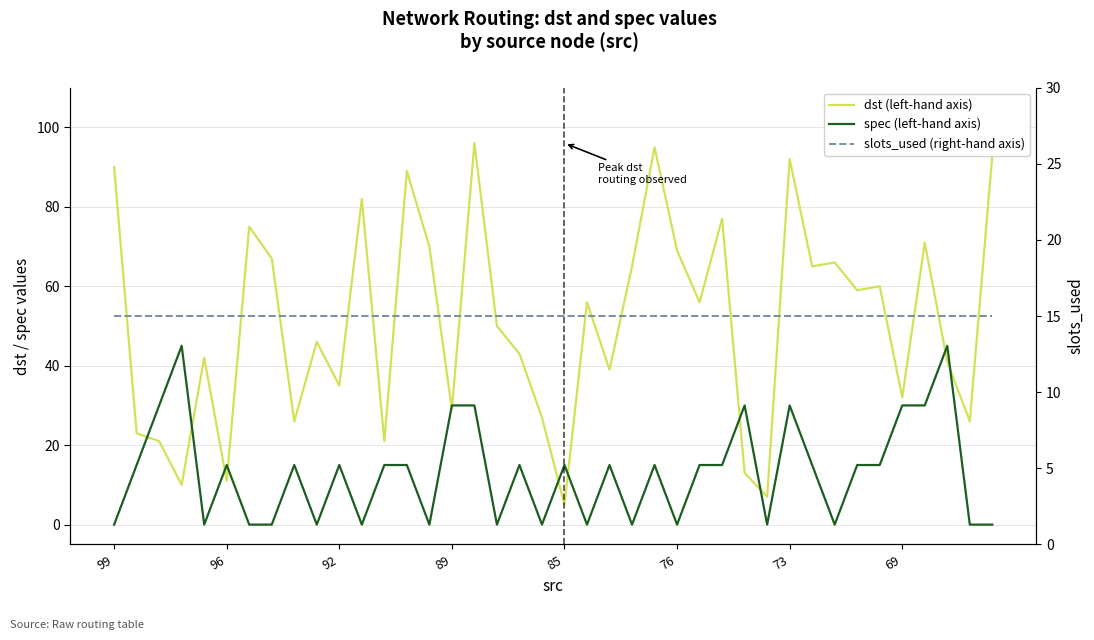

What is the approximate value of slots_used (right-hand axis) at 14?

15